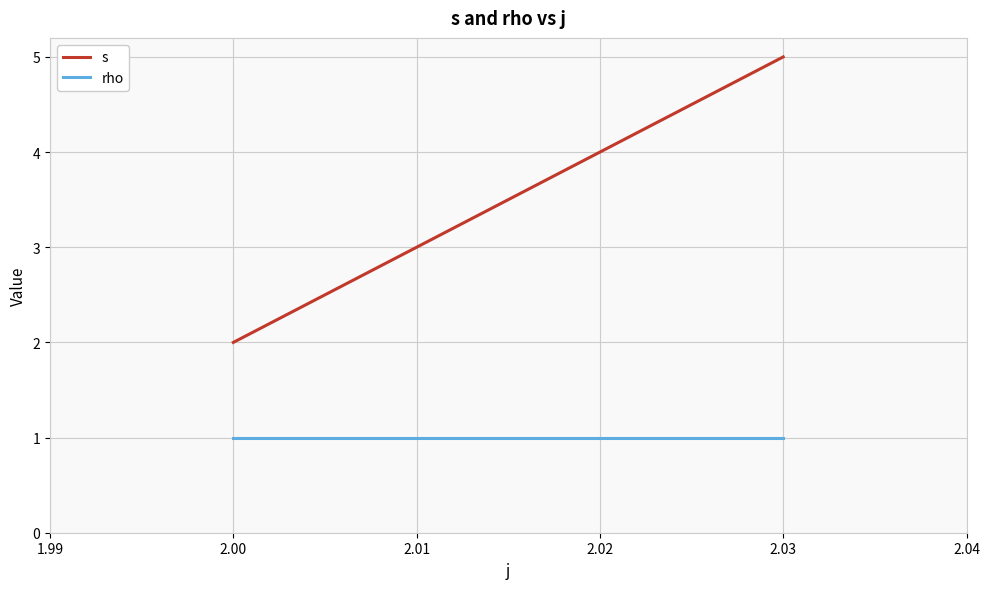

What is the difference between the maximum and second lowest values in the s series?

2